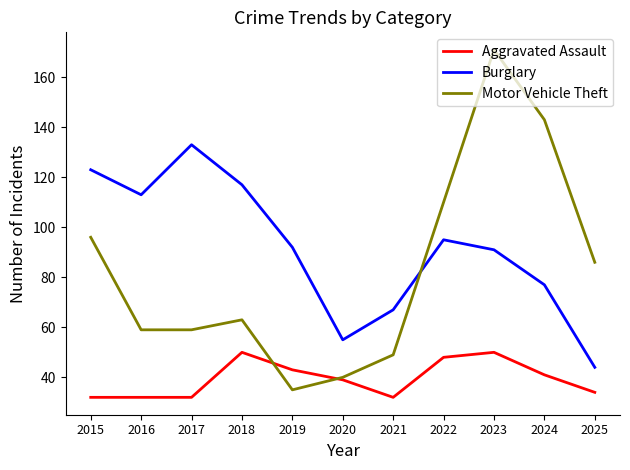

How many distinct data groups are displayed?

3